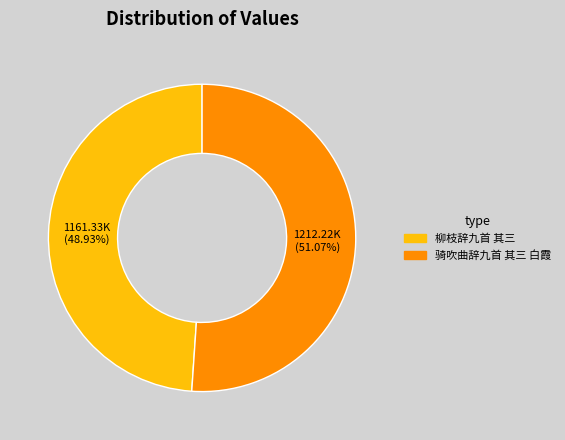

To the nearest percent, what percentage of the pie is 柳枝辞九首 其三?

49%